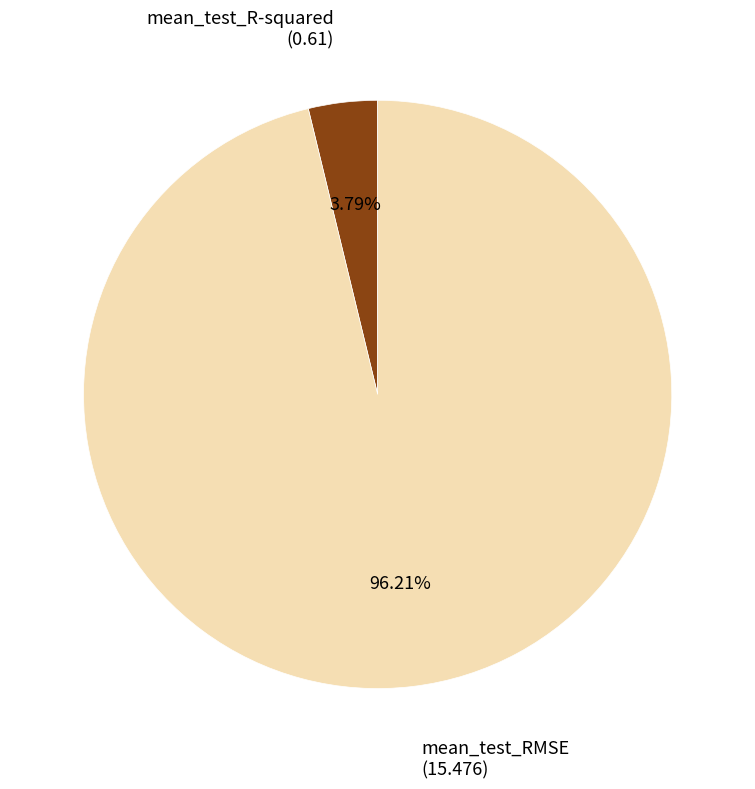

Which has a higher value, mean_test_RMSE or mean_test_R-squared?

mean_test_RMSE